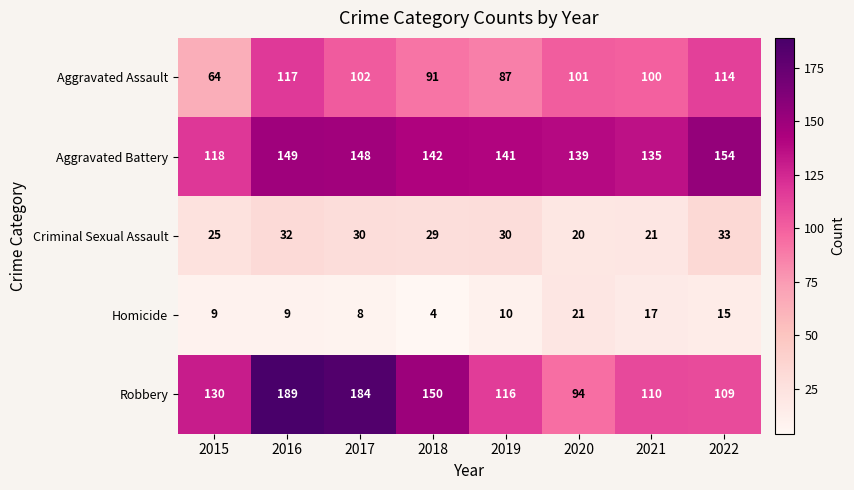

List the series in order of their peak value, lowest first.

Homicide, Criminal Sexual Assault, Aggravated Assault, Aggravated Battery, Robbery